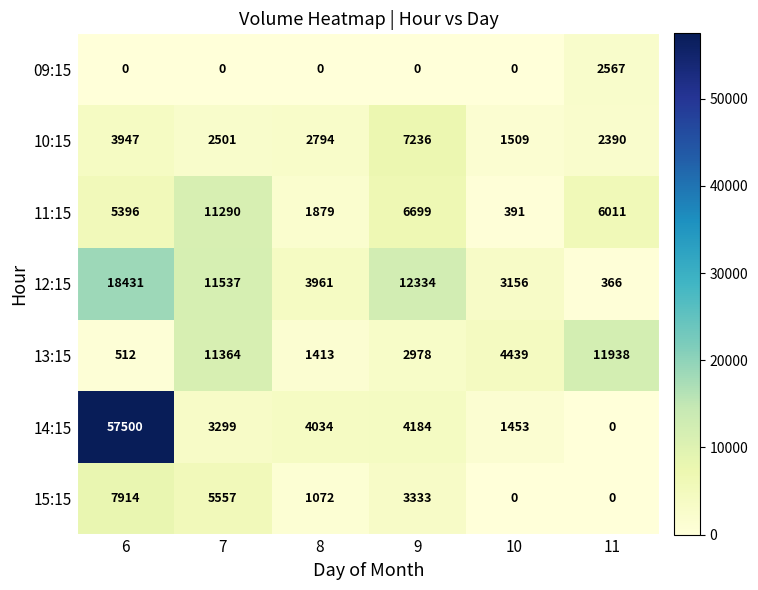

What is the average value of the 12:15 series?

8298